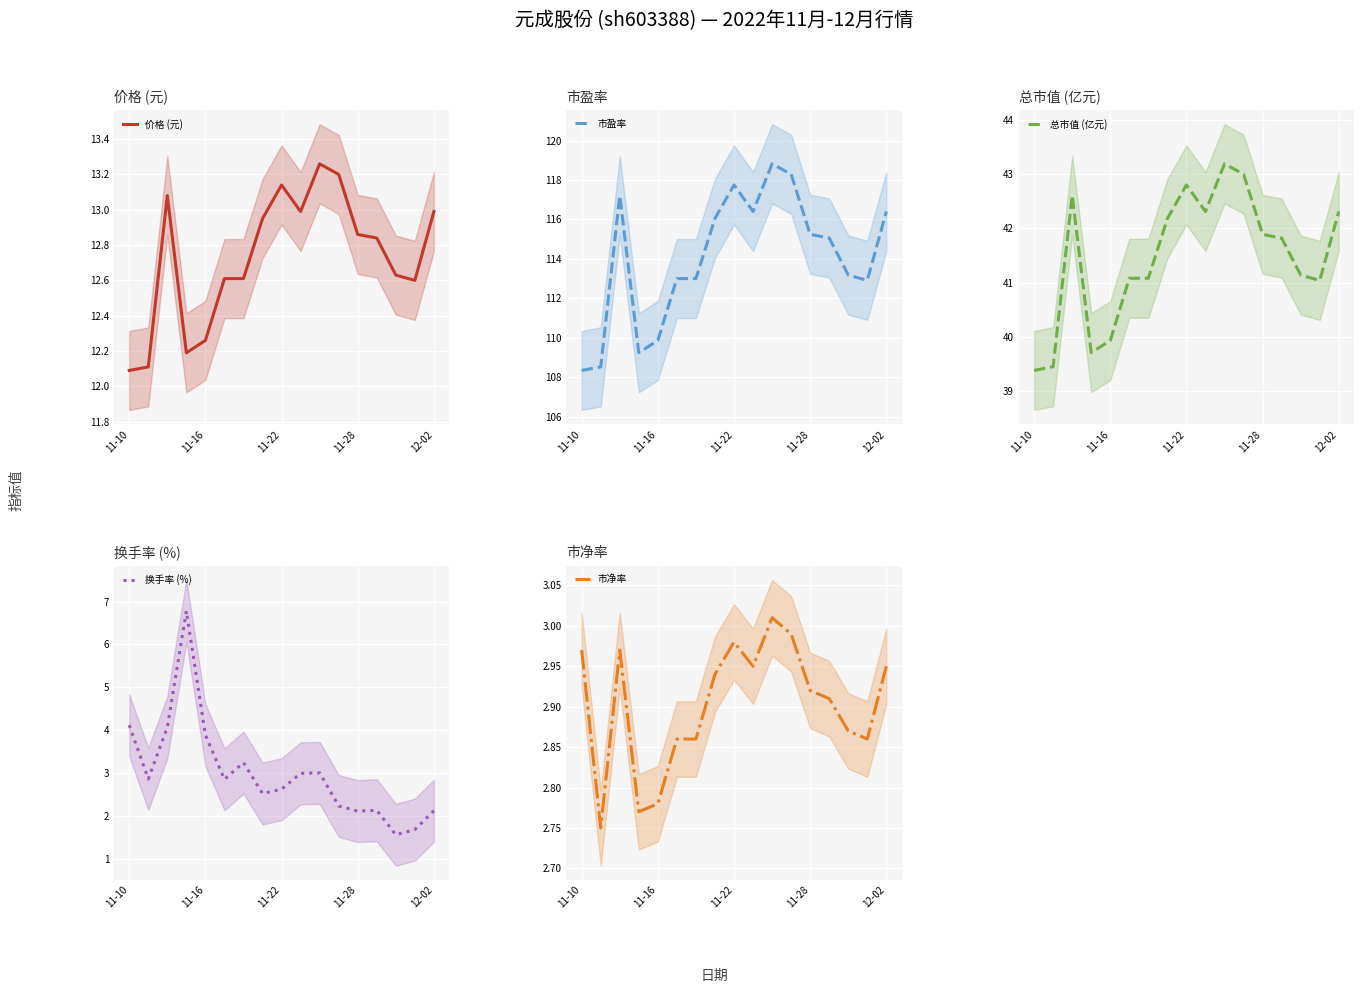

At which label does 换手率 (%) first exceed 2?

11-10